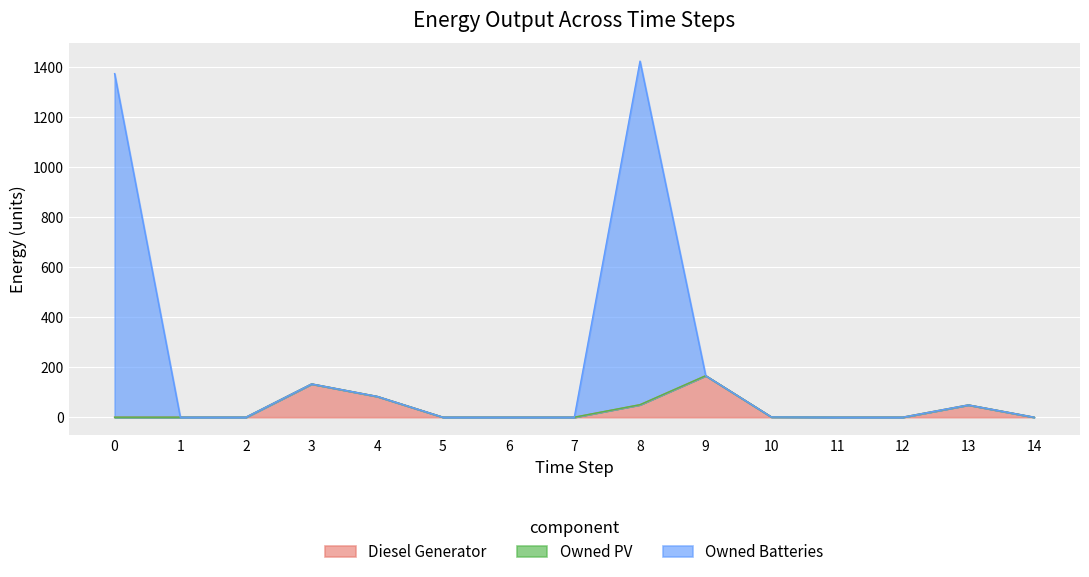

True or false: Diesel Generator has a value of 1 at 10.

True